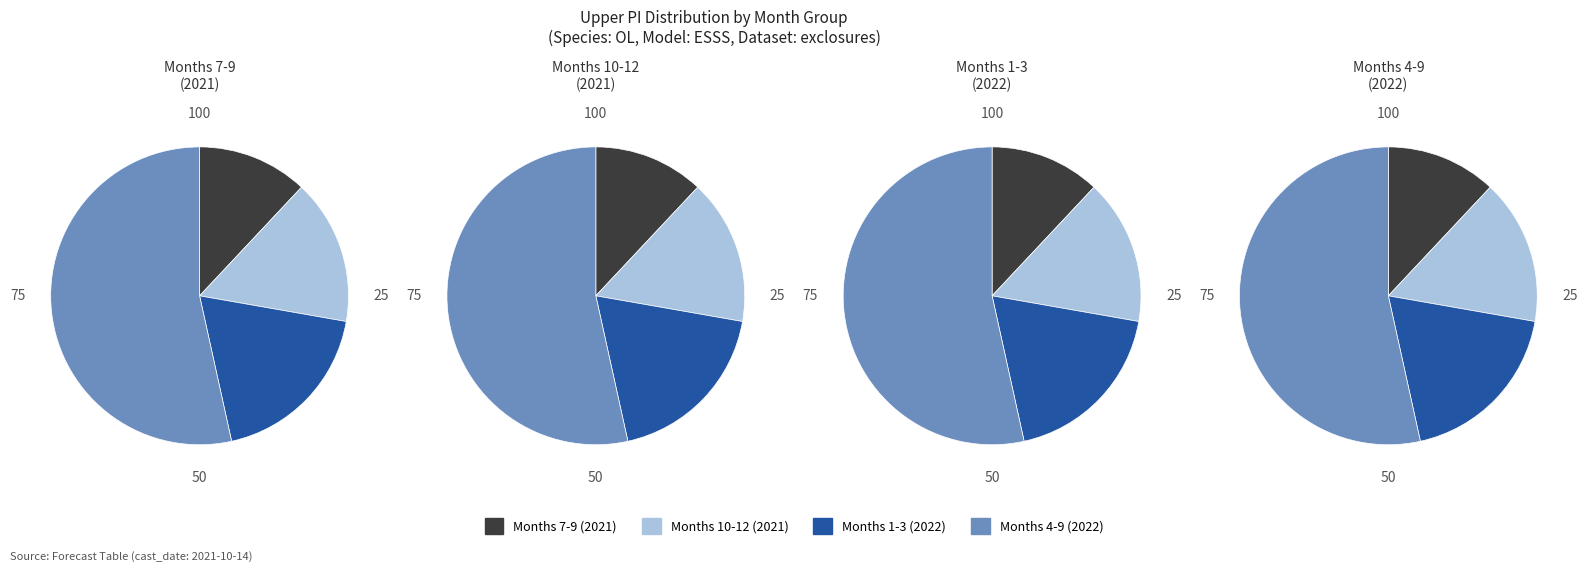

Between 7 and 4, which is larger?

4